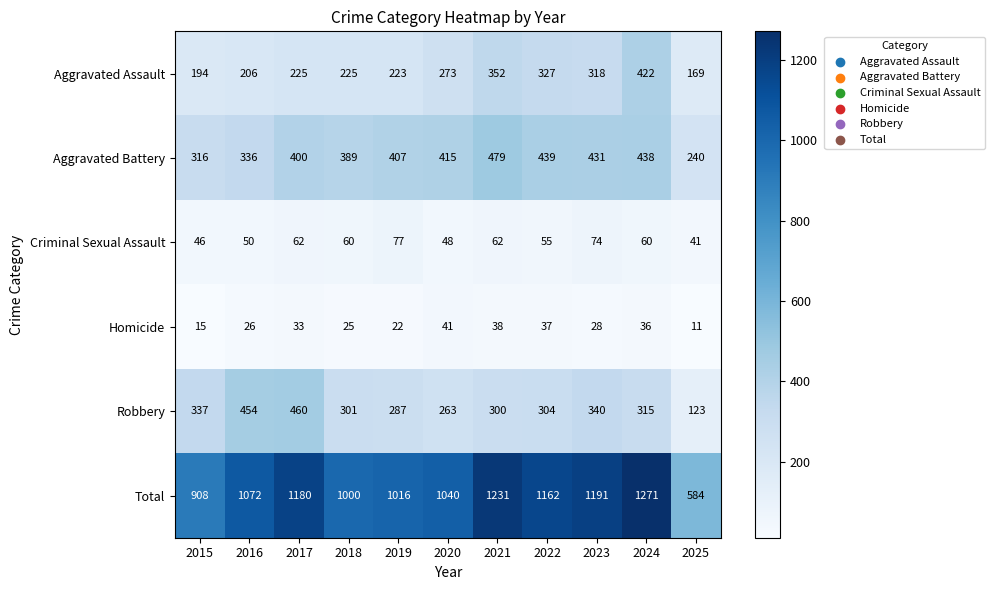

List the series in order of their peak value, highest first.

Total, Aggravated Battery, Robbery, Aggravated Assault, Criminal Sexual Assault, Homicide